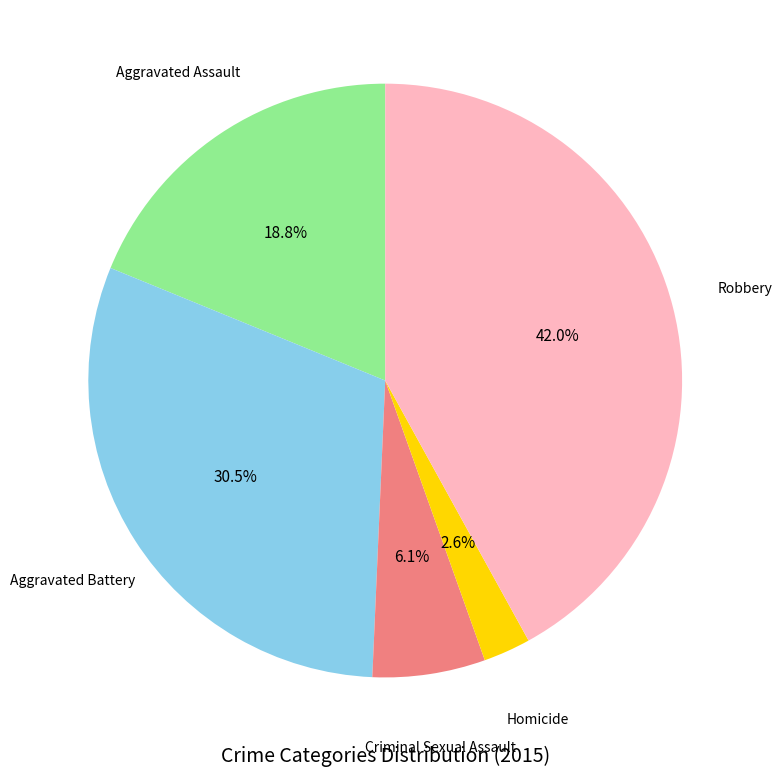

Is there any slice that represents more than half of the pie?

No